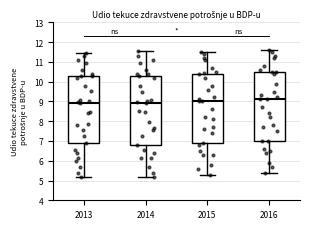

Reading left to right, transcribe this box plot: for each box, give where its median line is, the range the box spans, and where its two whiskers end, as read against the y-axis. The values are not printed on the chart, so give them approximately, as read against the axis.

2013: median 8.9, box 6.9 to 10.3, whiskers 5.2 to 11.4
2014: median 8.9, box 6.8 to 10.3, whiskers 5.2 to 11.6
2015: median 9.0, box 6.9 to 10.4, whiskers 5.3 to 11.5
2016: median 9.1, box 7.0 to 10.5, whiskers 5.4 to 11.6